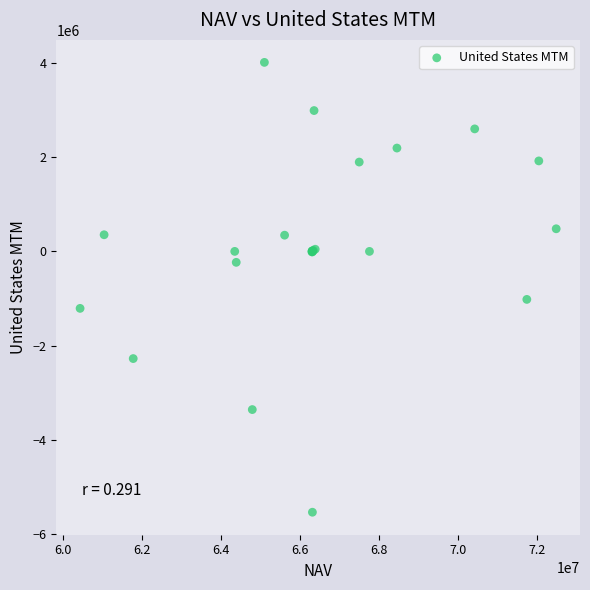

What Y value in the scatter plot is closest to -762821?

-1019705.7